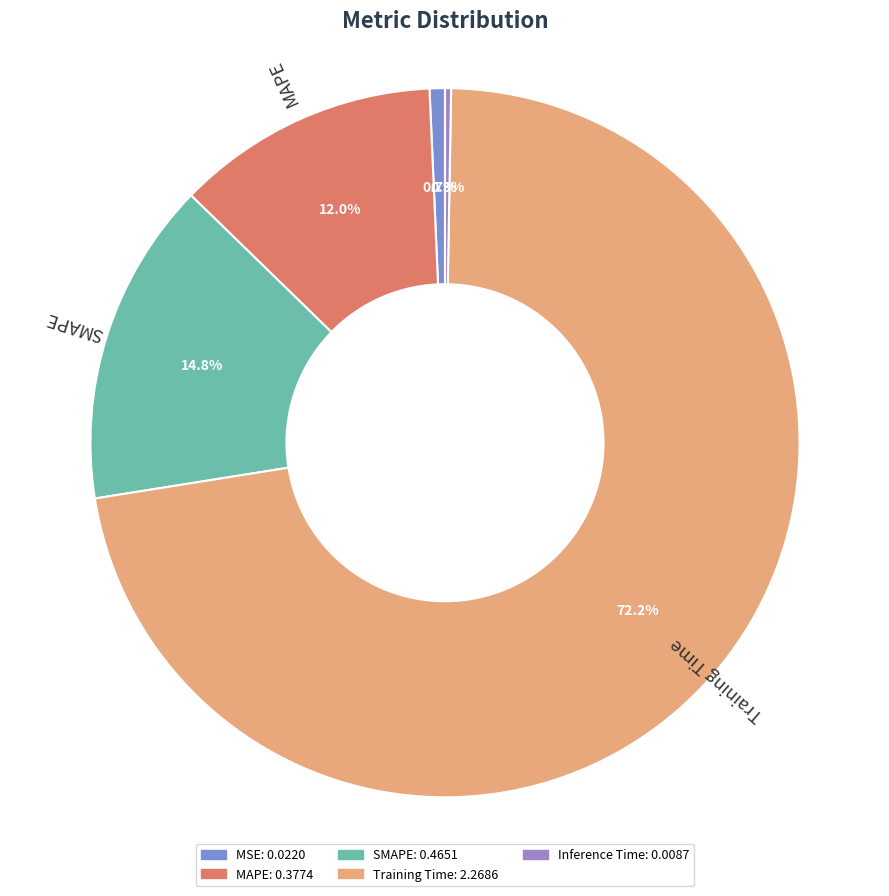

Do MSE and SMAPE together represent more than half of the pie?

No